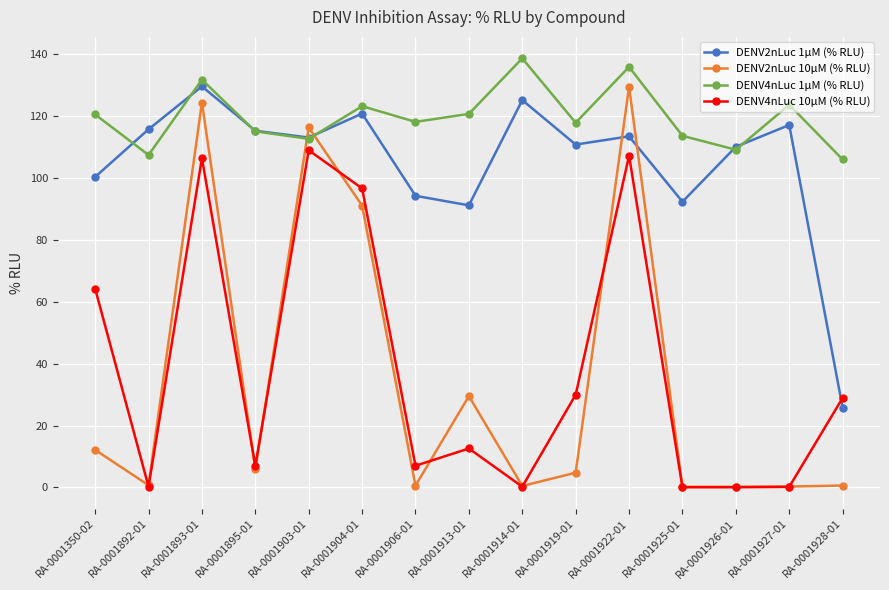

What is the minimum value for DENV2nLuc 1µM (% RLU)?

25.8